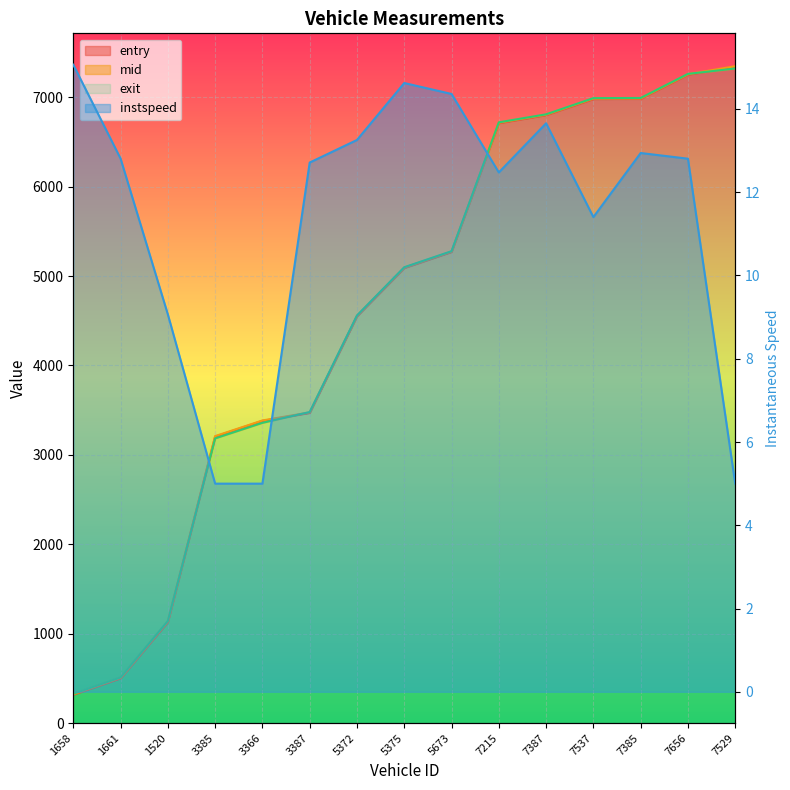

At which category is the sum across all series the highest?

7529